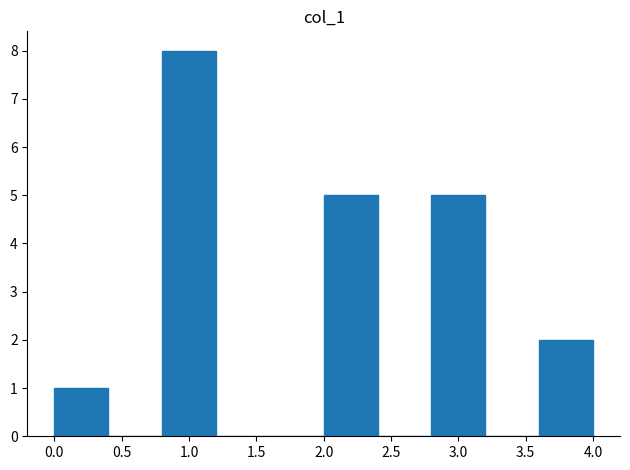

How tall is the bar that spans 3.6 to 4.0 on the x-axis? The values are not printed on the chart, so give them approximately, as read against the axis.

2